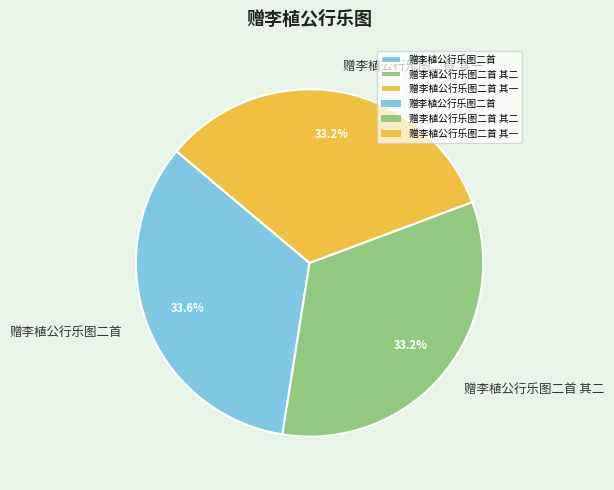

Is the sum of 赠李植公行乐图二首 and 赠李植公行乐图二首 其一 greater than half?

Yes